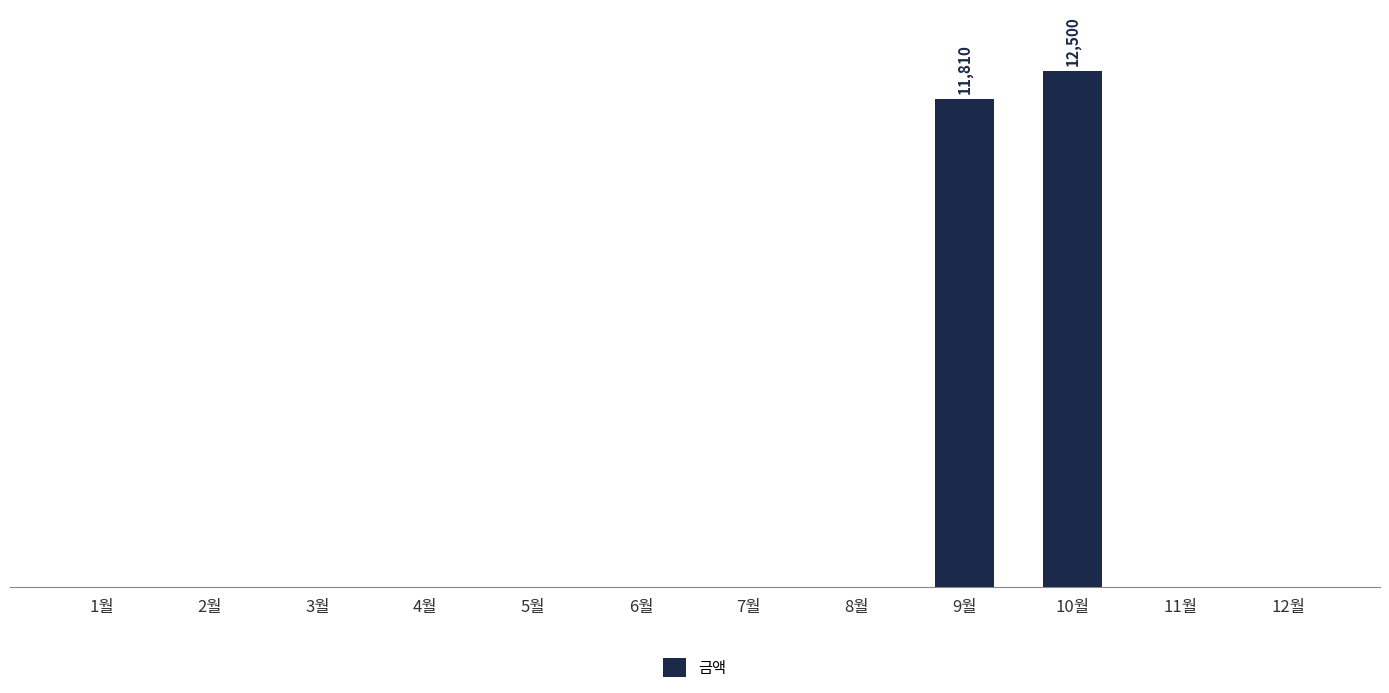

How many data points does each series have?

12